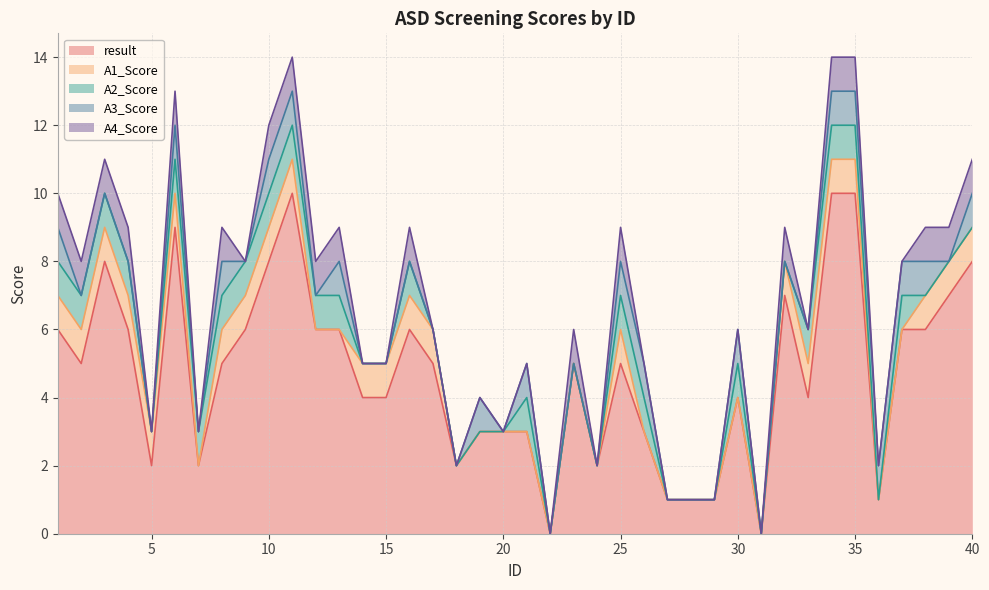

Is the value of A4_Score at 5 greater than the value of A2_Score at 7?

No